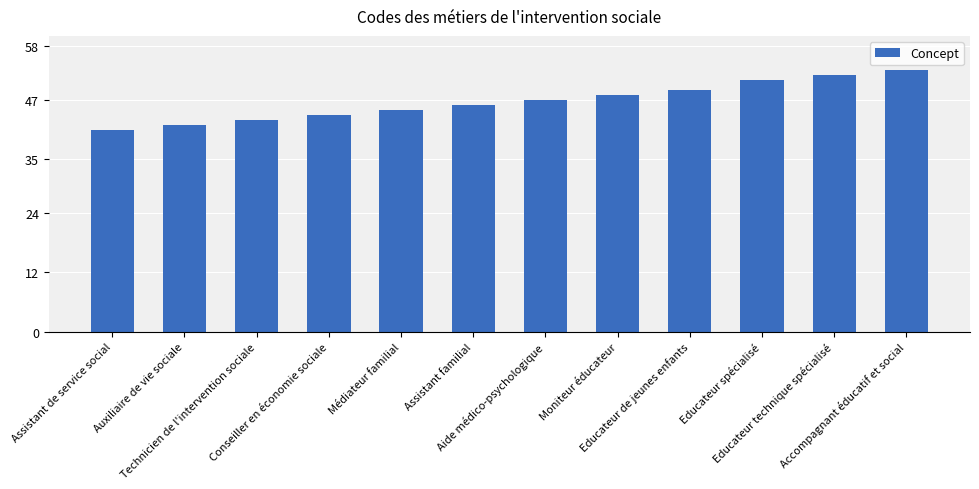

What is the label of the 1st bar from the right?

Accompagnant éducatif et social